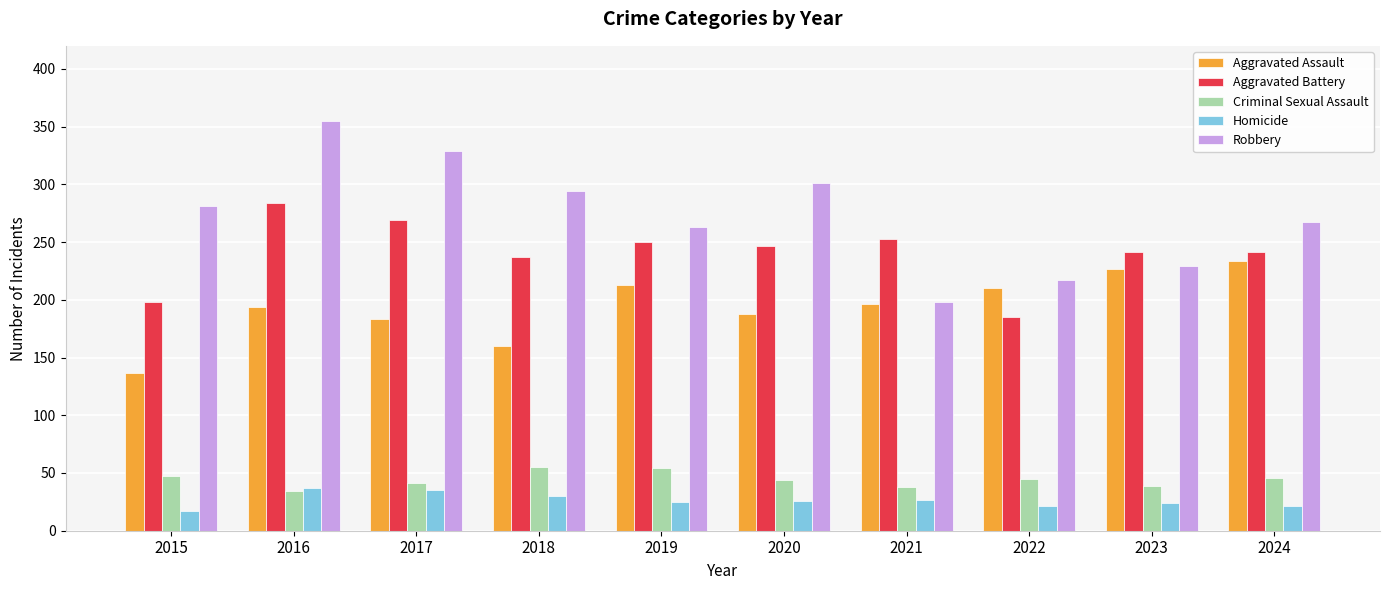

What is the lowest value of the Homicide series?

17